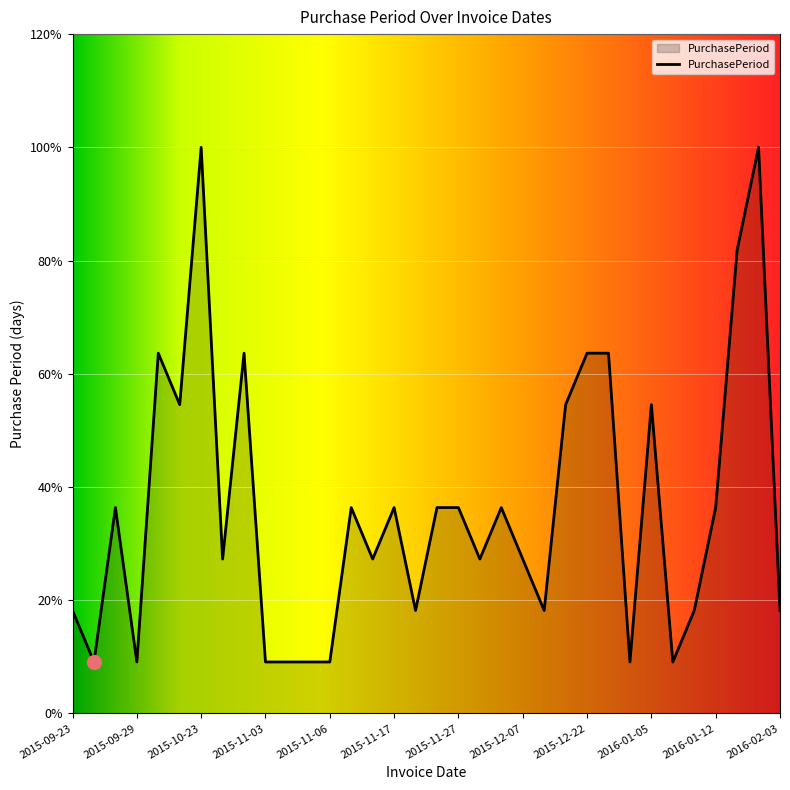

Does the chart have visible grid lines?

Yes